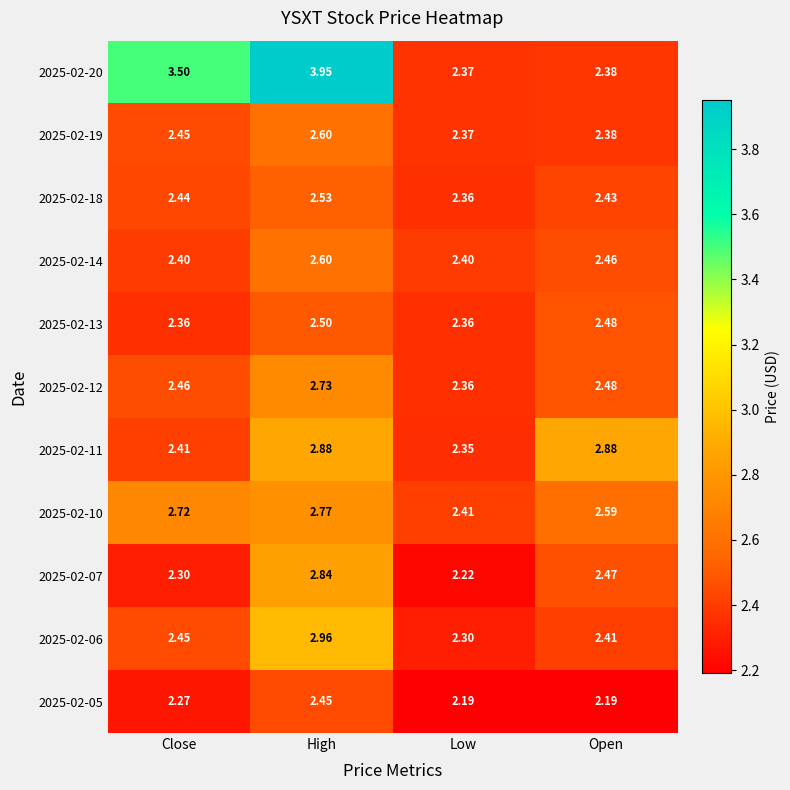

Which category has the highest value across all series?

High